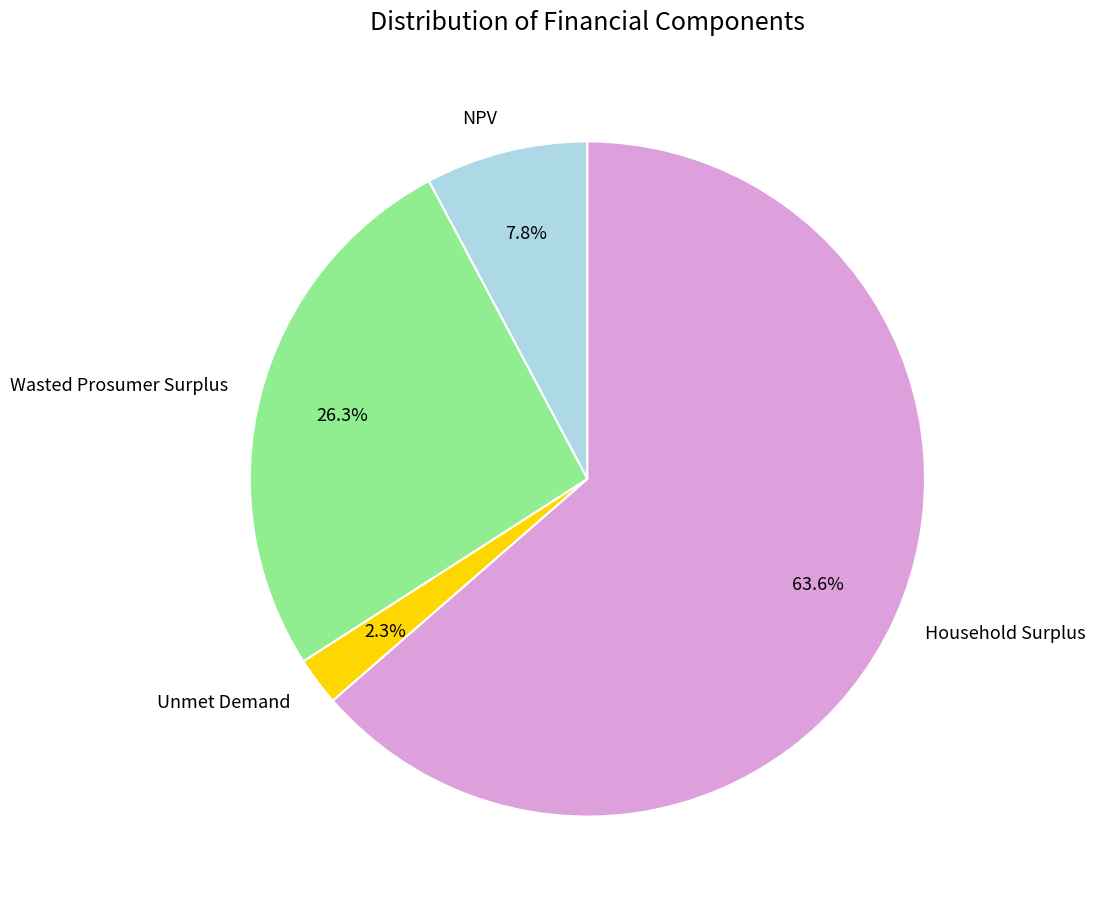

Count the number of slices in the pie.

4